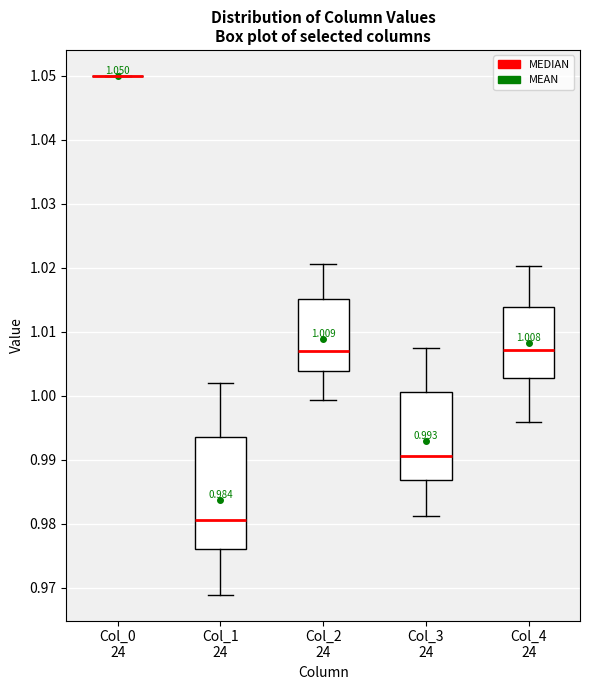

Which box is the tallest, from its lower edge to its upper edge?

Col_1 24